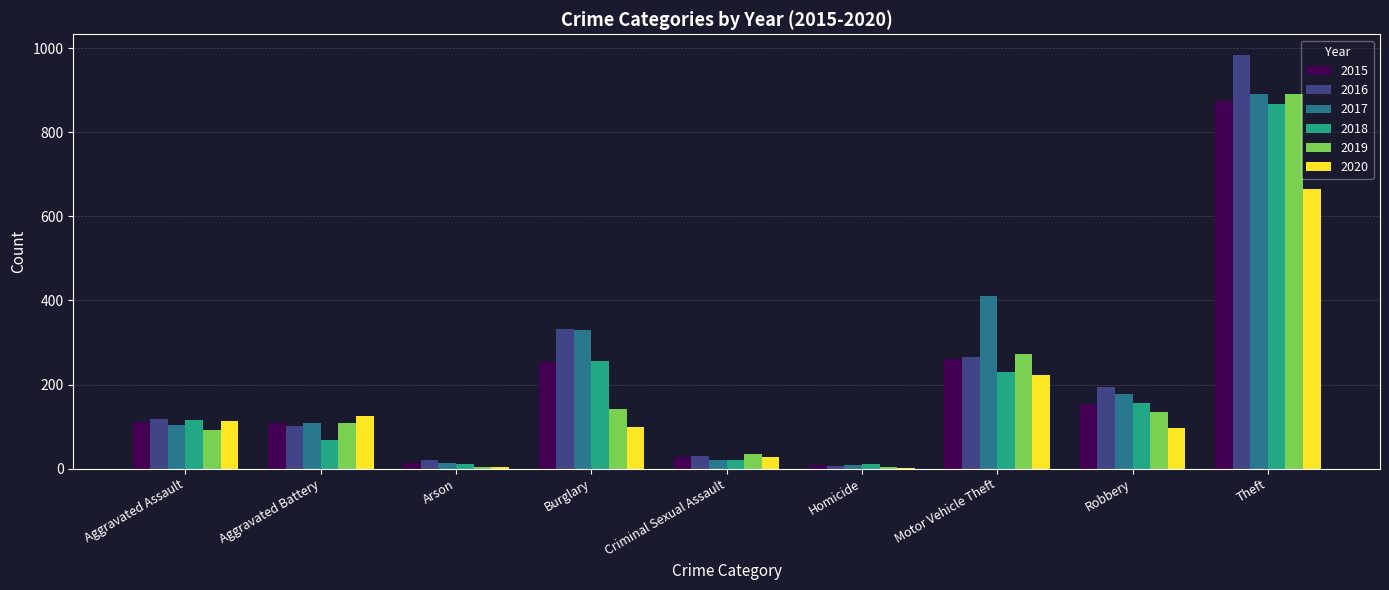

Are the bars grouped side by side (vs. stacked)?

Yes